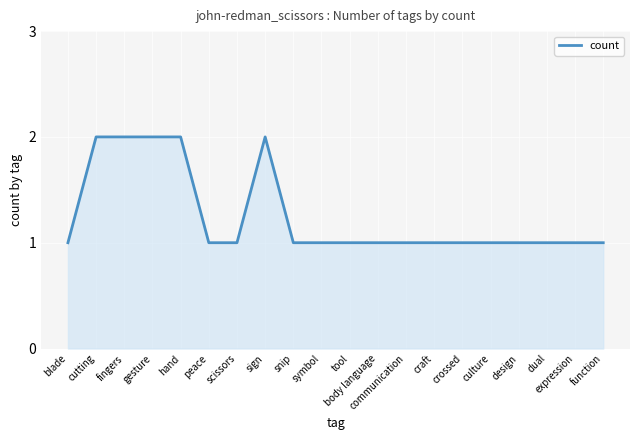

What position from the right is symbol?

11